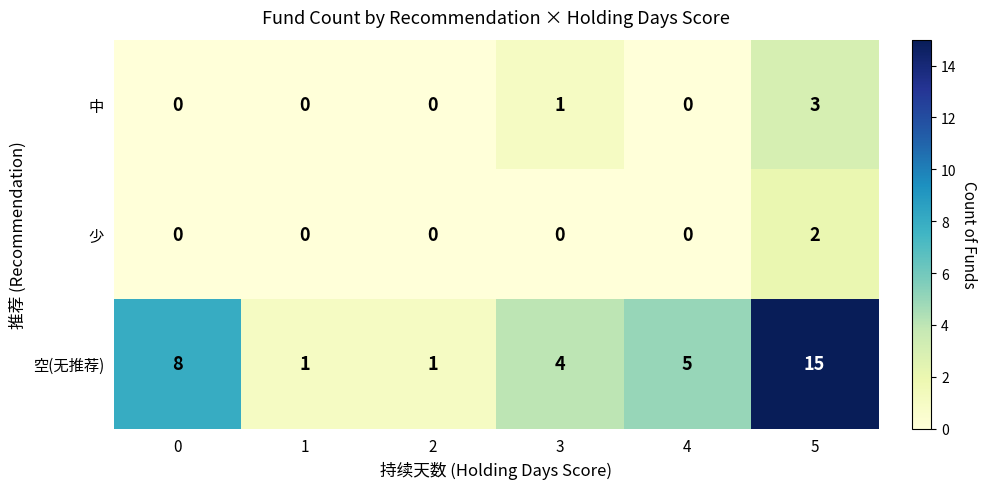

The value of 空(无推荐) at 2 is 2. True or false?

False